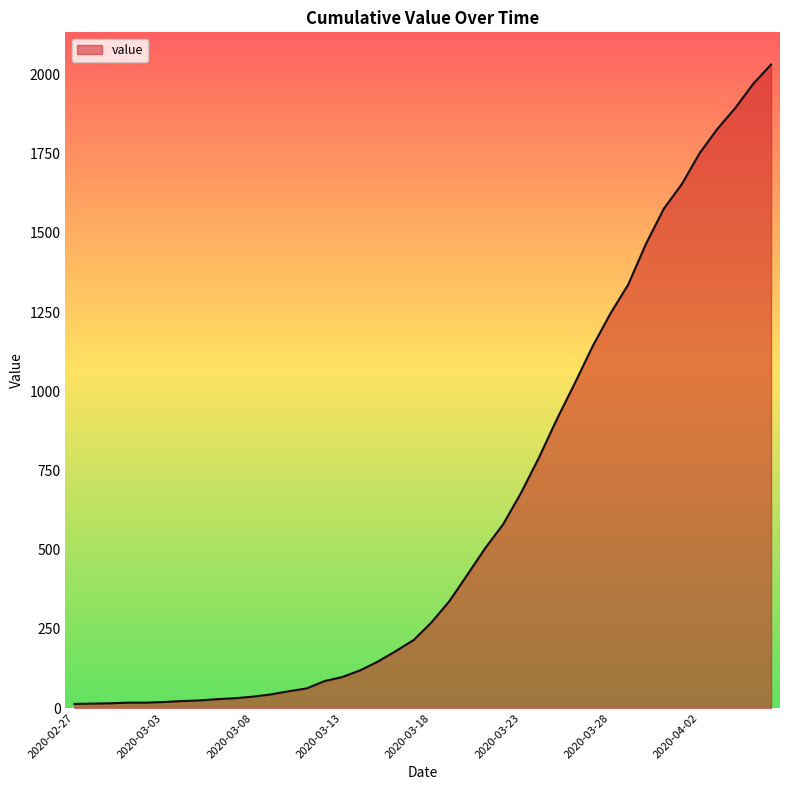

What is the difference between the maximum and minimum values?

2019